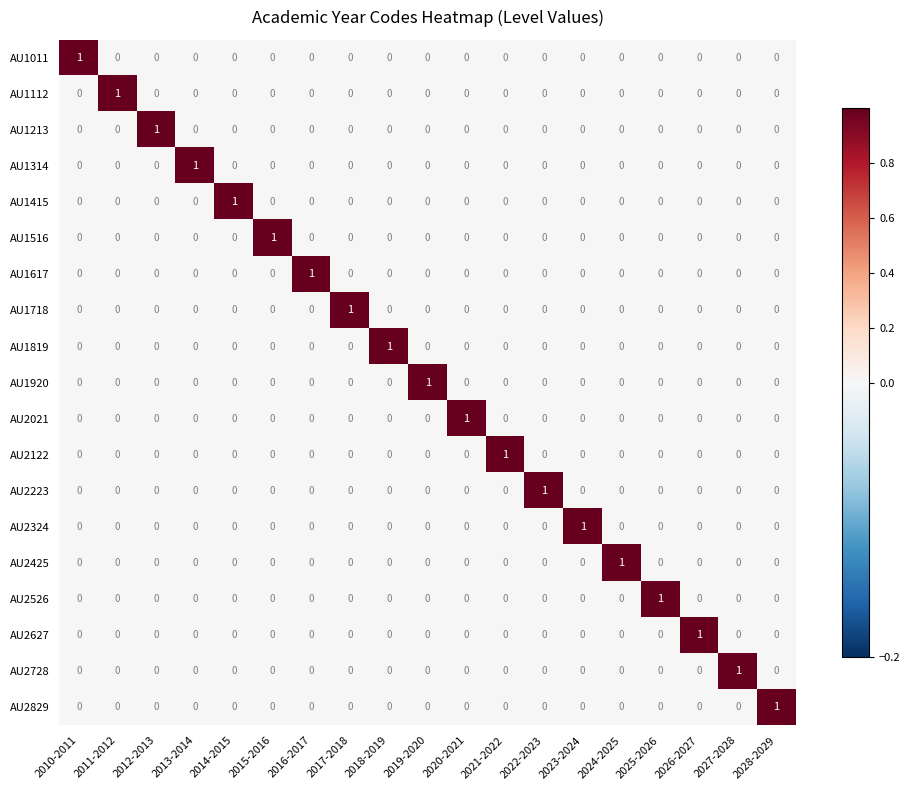

The AU2627 series shows 0 at 2023-2024. True or false?

True